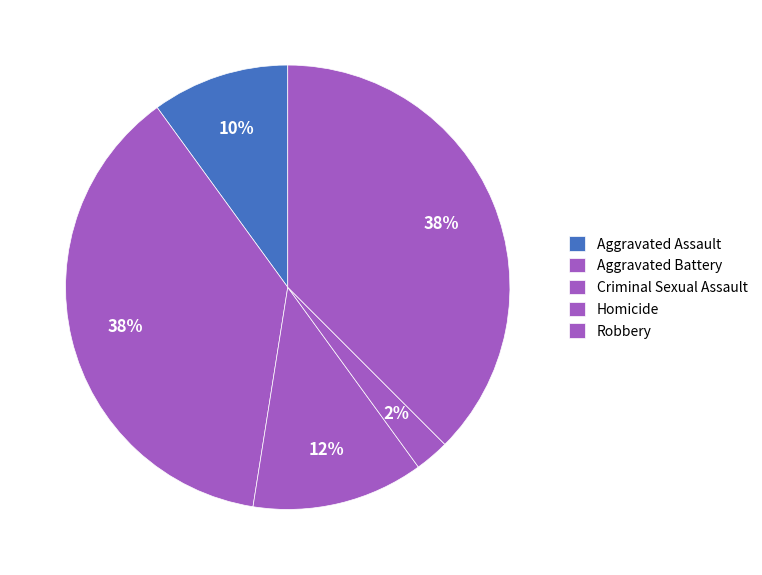

What is the smallest slice in the pie chart?

Homicide